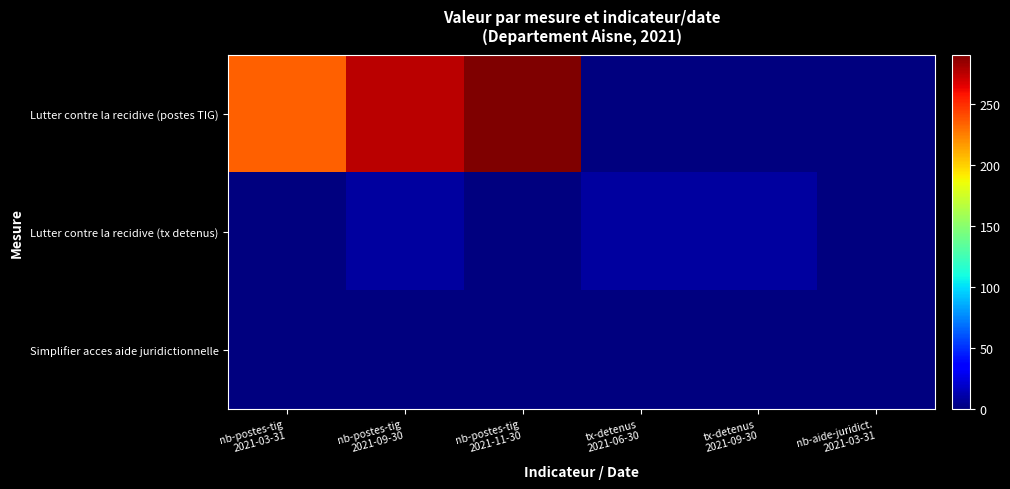

Rank the series at nb-postes-tig 2021-11-30 from lowest to highest value.

Lutter contre la recidive (tx detenus), Simplifier acces aide juridictionnelle, Lutter contre la recidive (postes TIG)